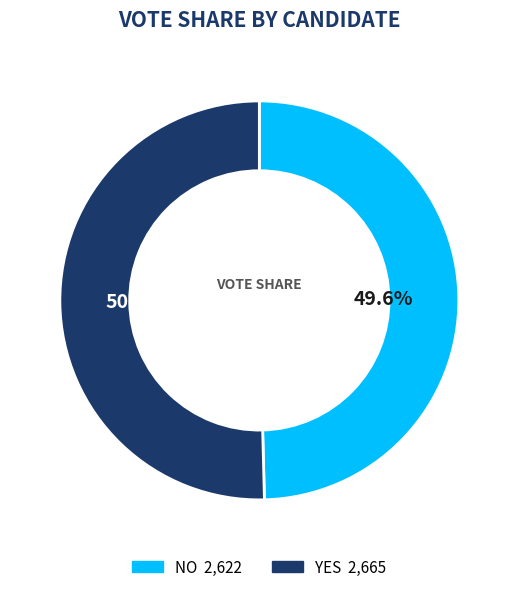

Is there a majority slice in this chart?

Yes